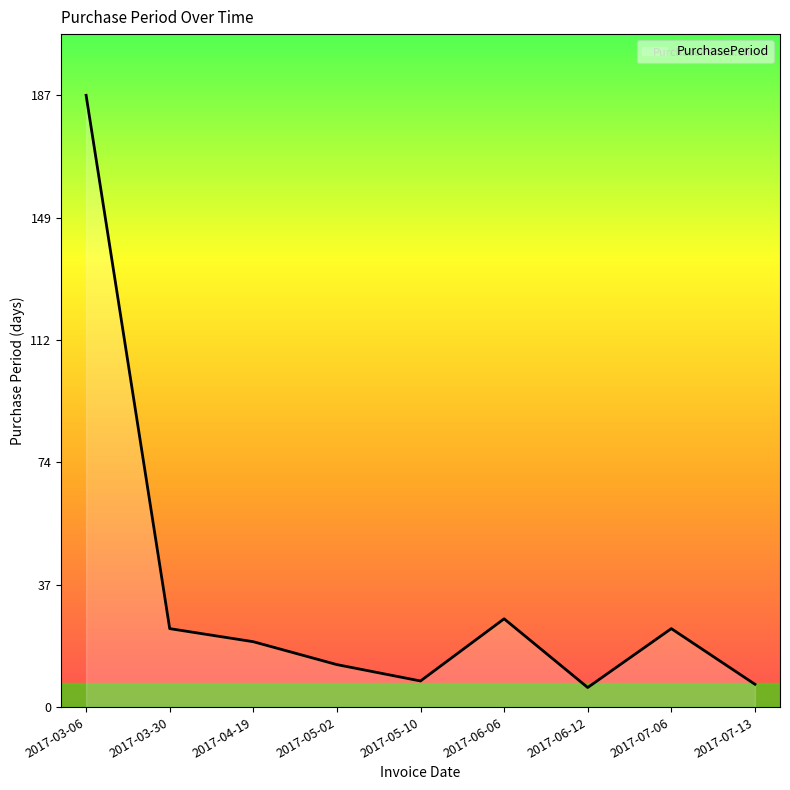

Where does the data first go above 20?

2017-03-06